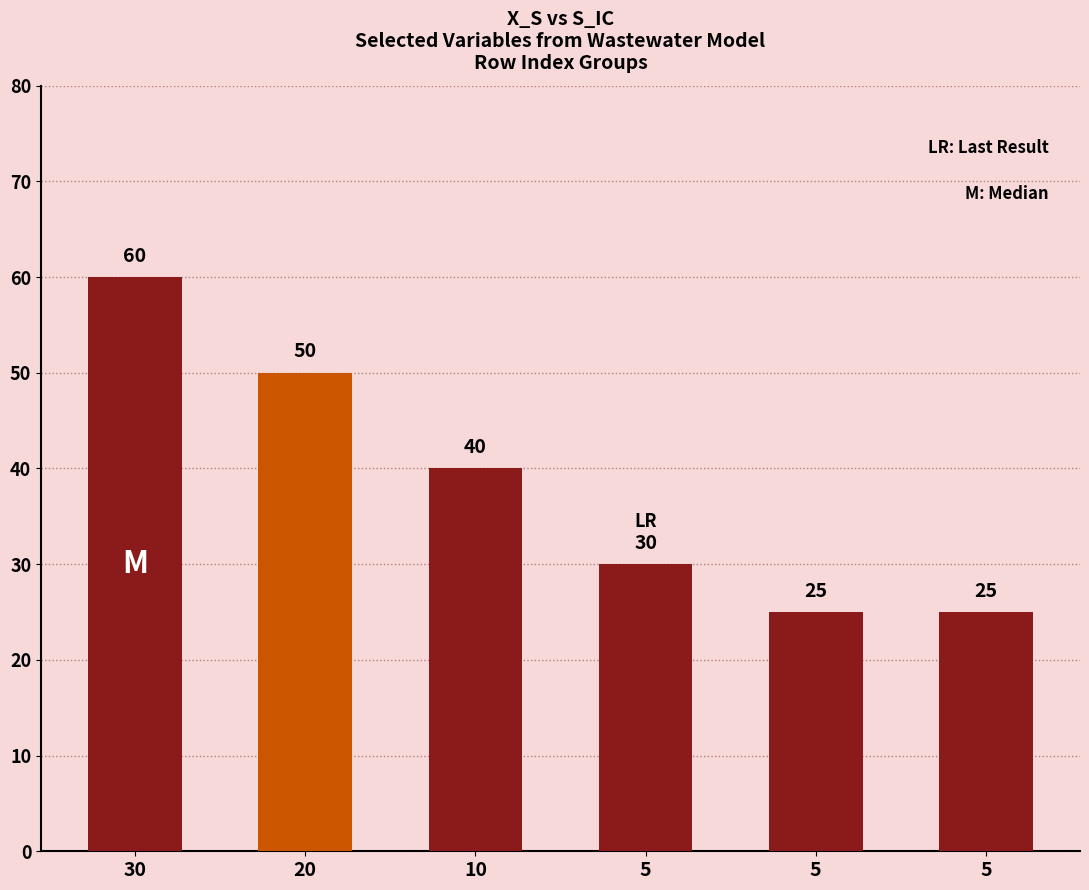

Count the number of data series in this chart.

1